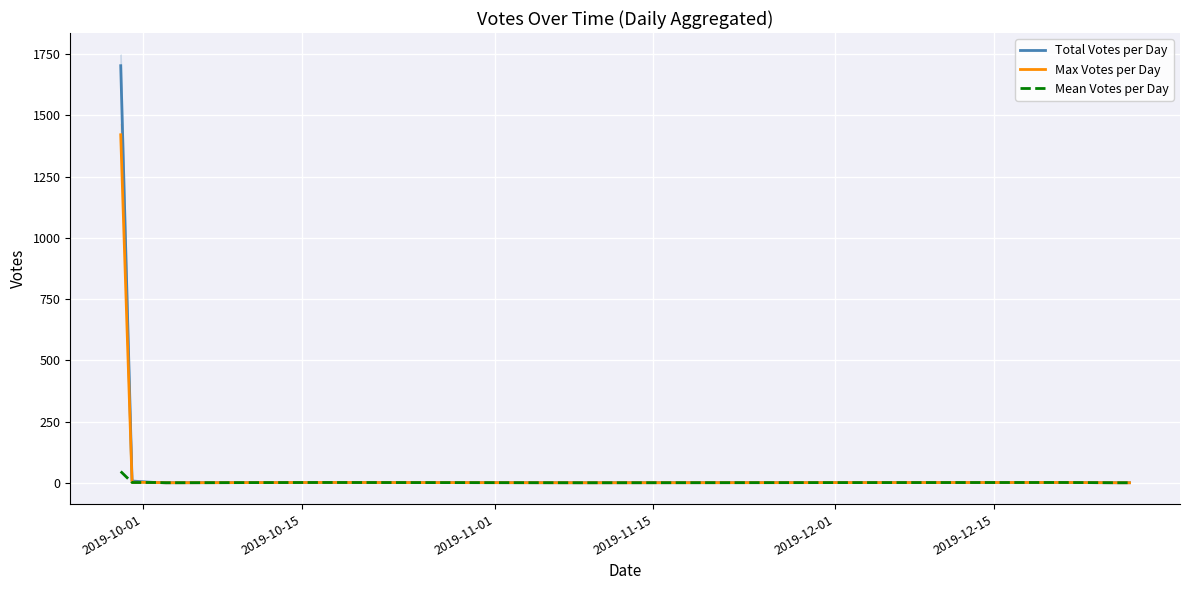

True or false: Total Votes per Day and Max Votes per Day intersect in this chart.

False